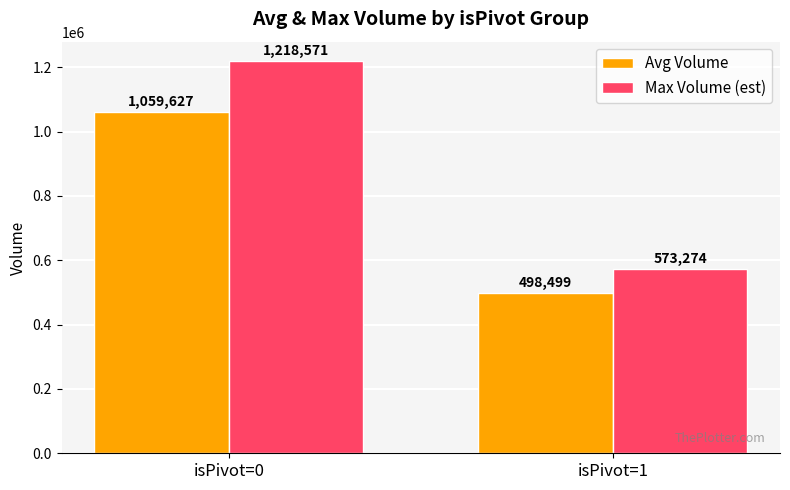

Is it true that Avg Volume equals 632549.3 at isPivot=0?

False